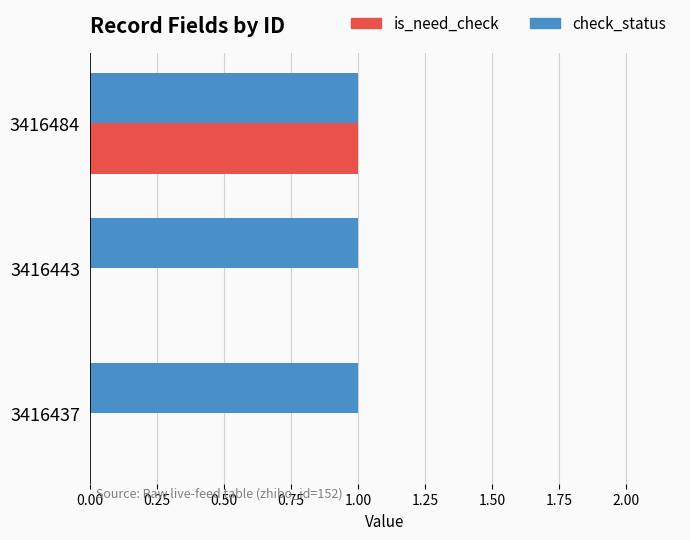

At which category is the sum across all series the highest?

3416484